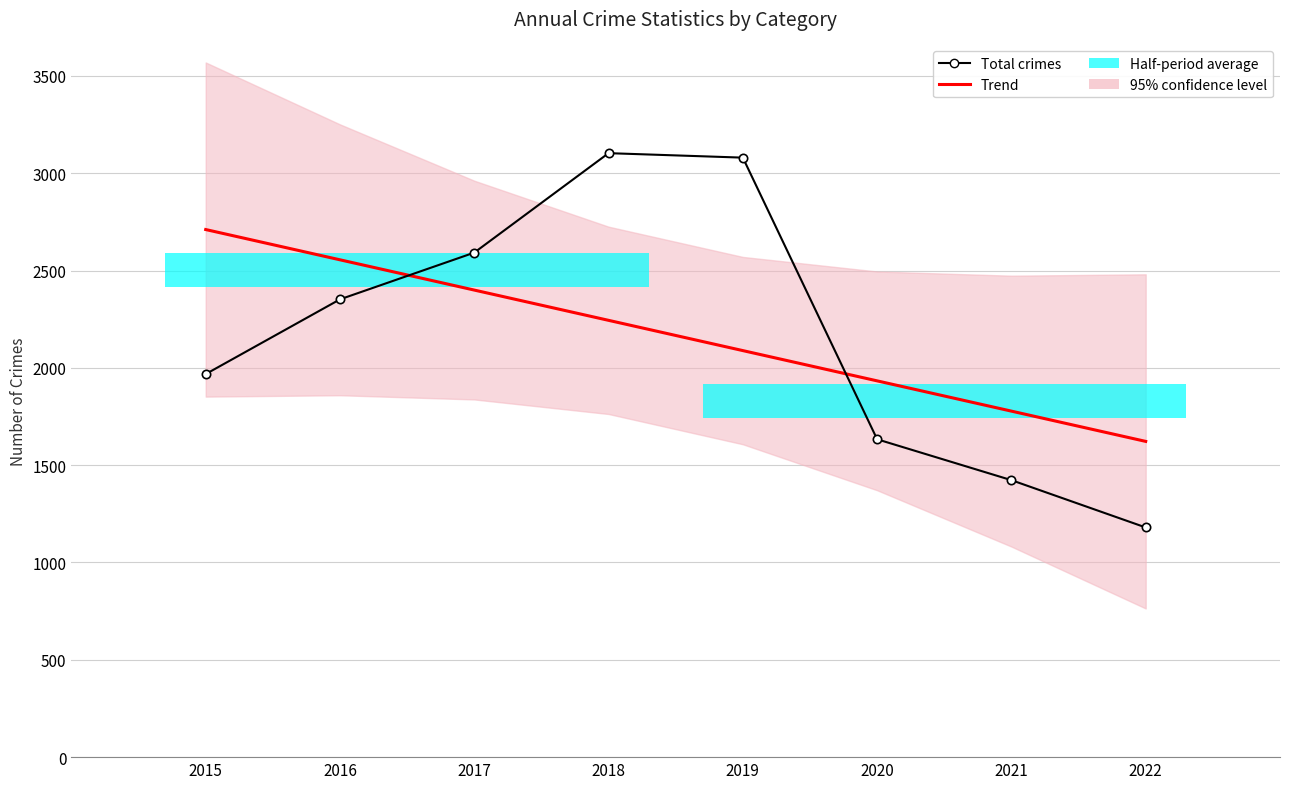

Rank the series at 2020 from highest to lowest value.

Trend, Total crimes